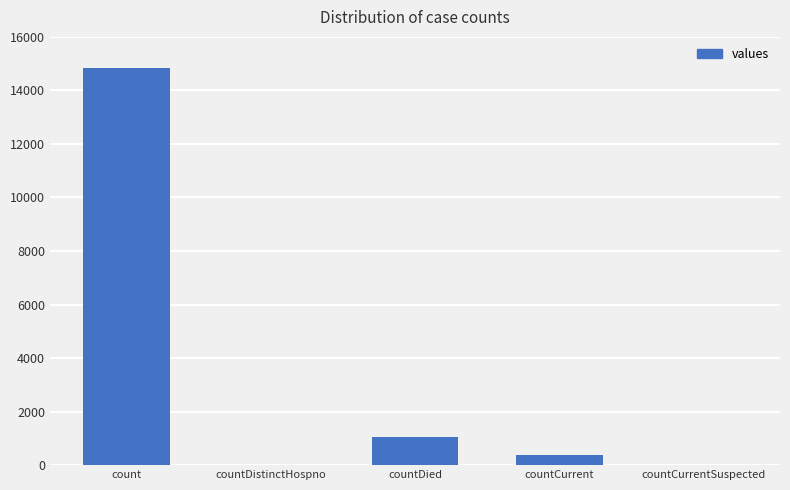

Reading left to right, list all the values displayed in this chart.

14832	0	1054	383	0